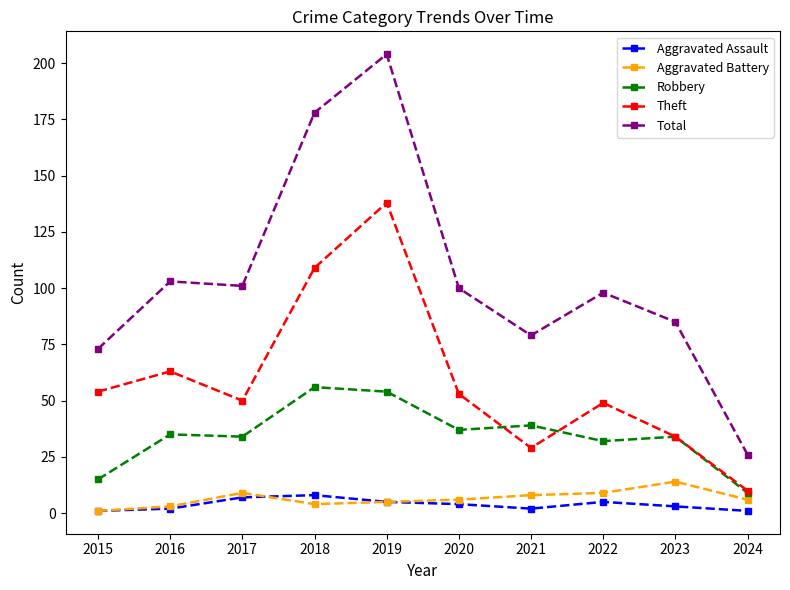

List the series in order of their peak value, lowest first.

Aggravated Assault, Aggravated Battery, Robbery, Theft, Total